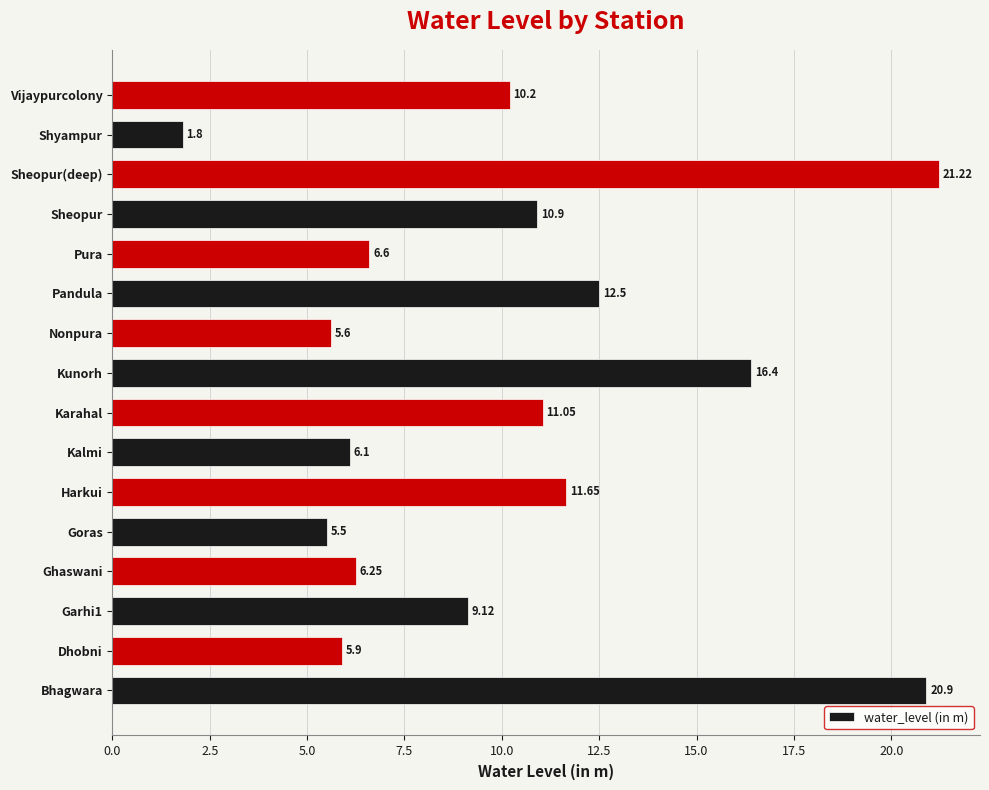

Approximately how many times larger is the value at Dhobni compared to Kunorh?

0.4